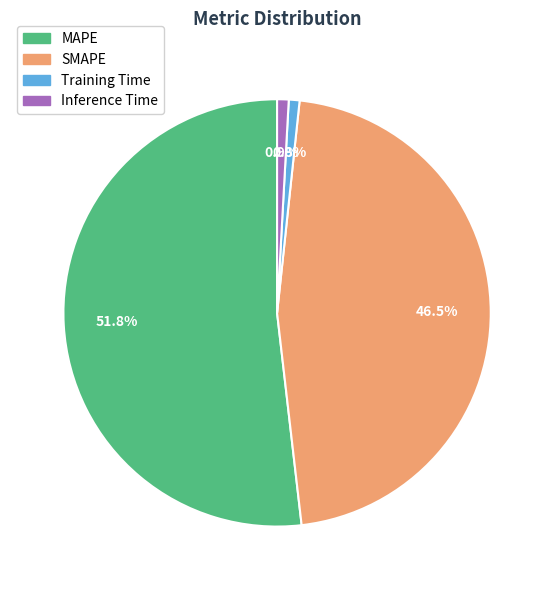

How many slices are in this pie chart?

4